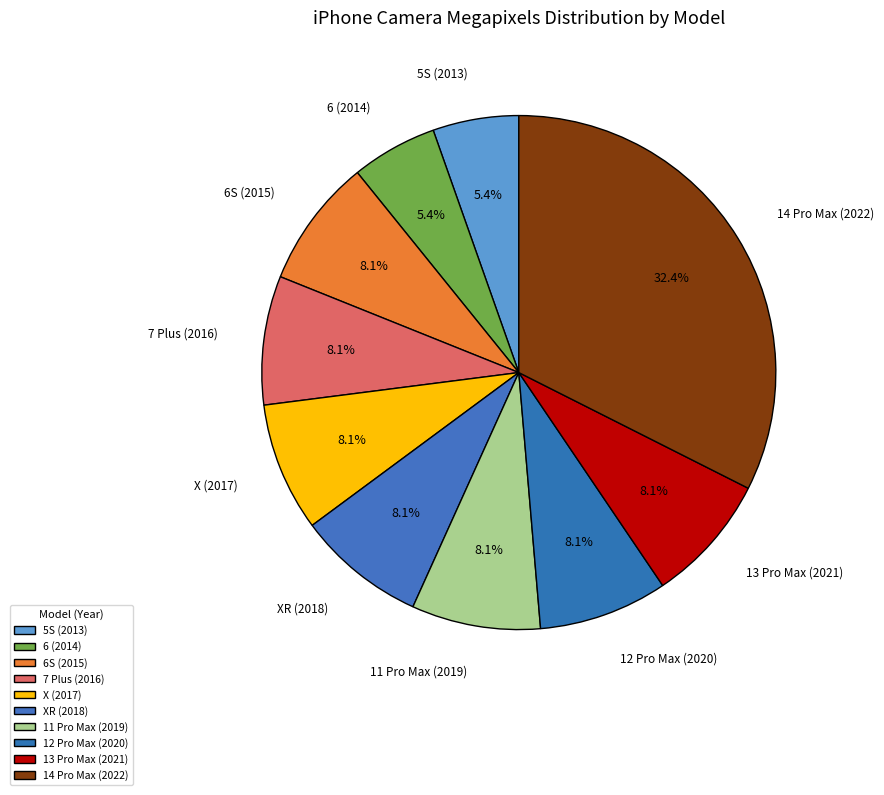

Is it true that 11 Pro Max (2019) is 8% of the pie?

True